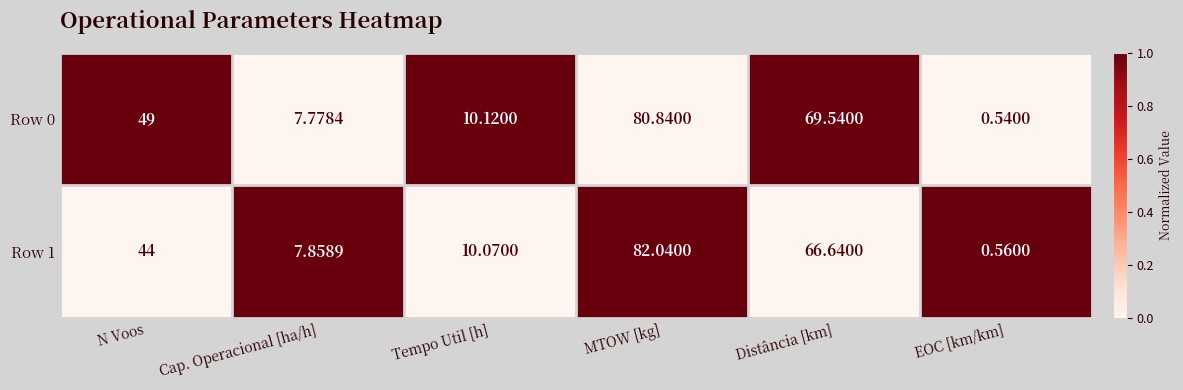

At which label does Row 0 reach its peak?

MTOW [kg]